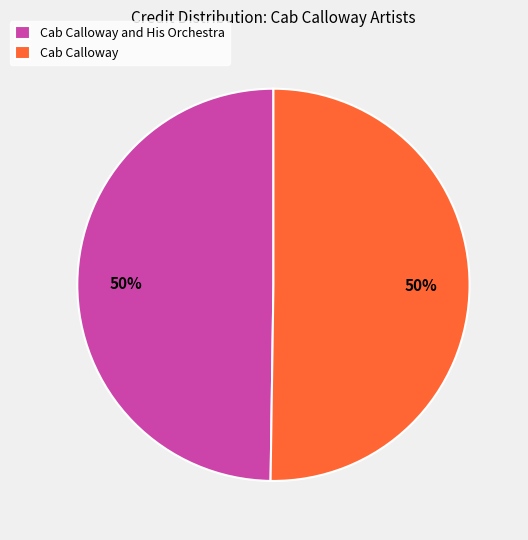

Is the sum of Cab Calloway and Cab Calloway and His Orchestra greater than half?

Yes